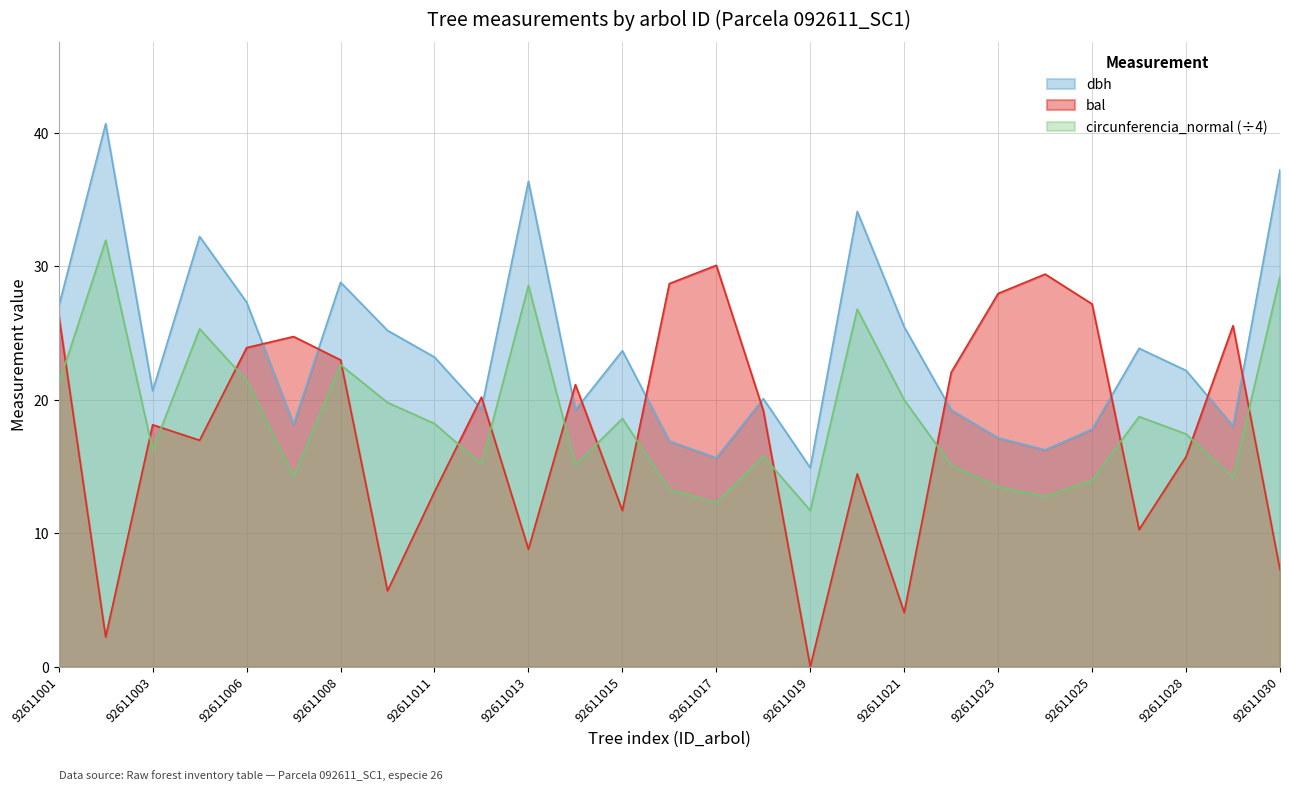

Rank the series by their maximum value, from lowest to highest.

bal, circunferencia_normal (÷4), dbh